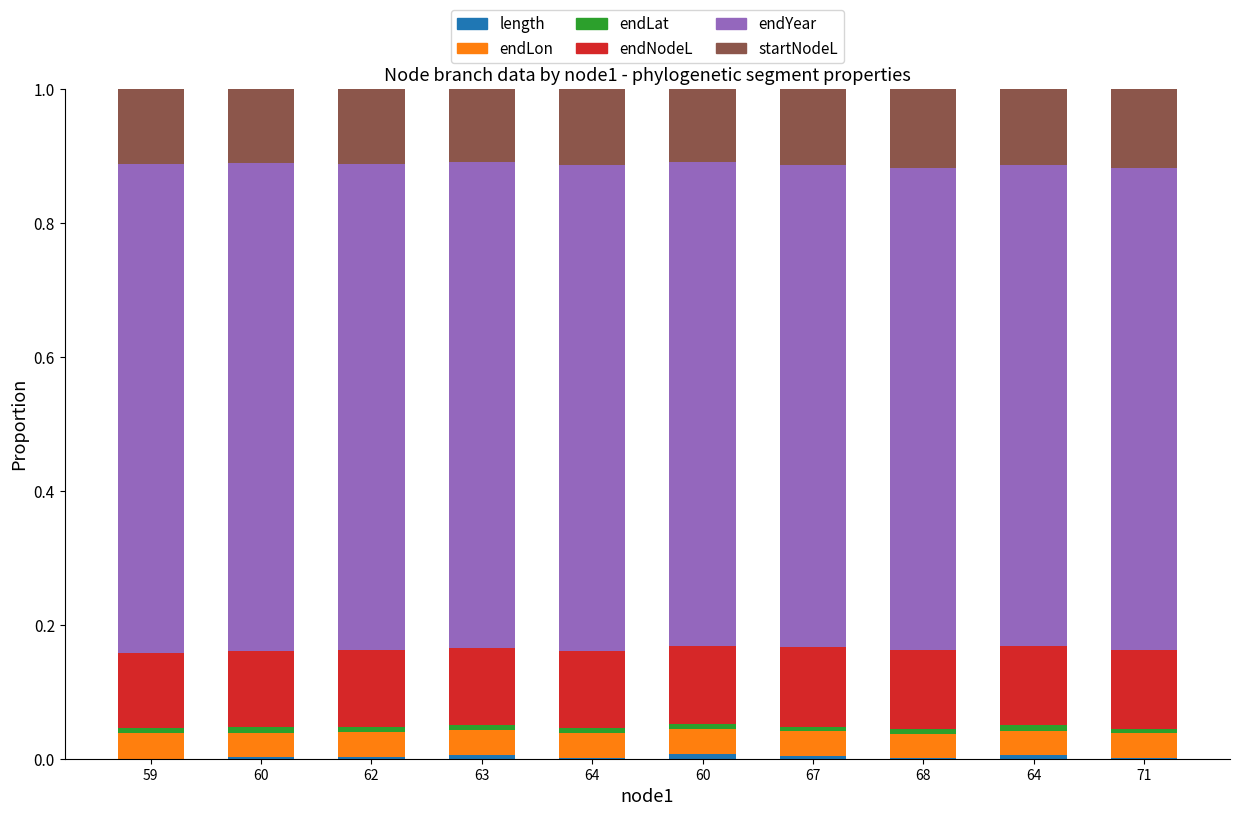

True or false: endNodeL has a value of 0.1 at 62.

True